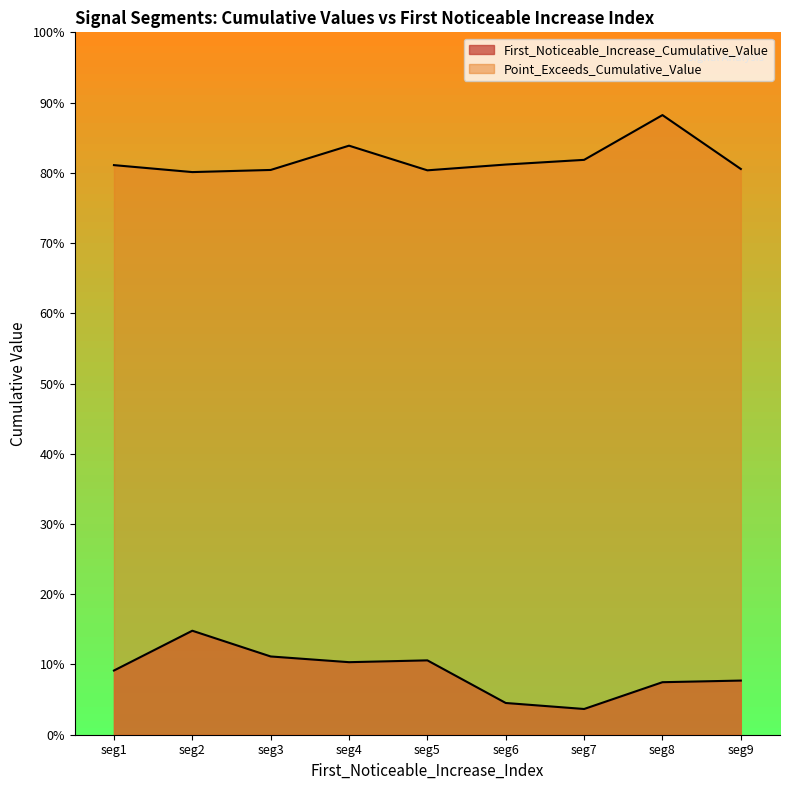

Which series has the largest total across all categories?

Point_Exceeds_Cumulative_Value